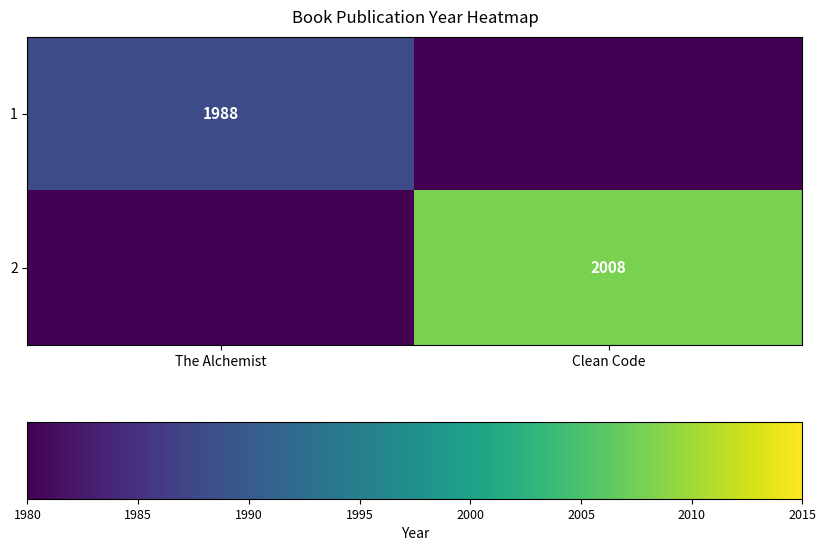

True or false: 1 has a value of 3540 at The Alchemist.

False